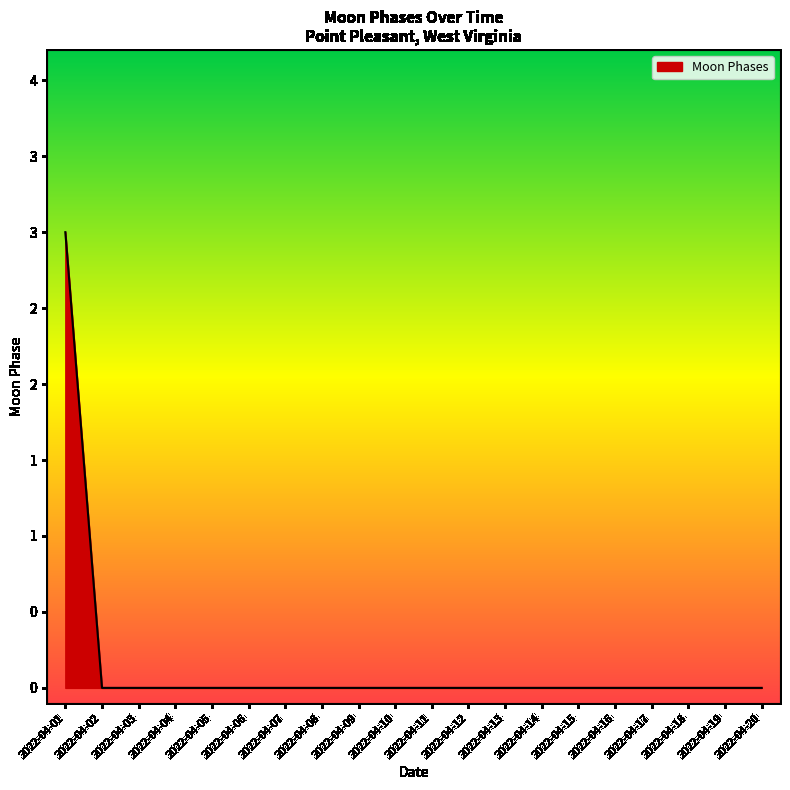

Between 2022-04-20 and 2022-04-18, which is larger?

2022-04-20